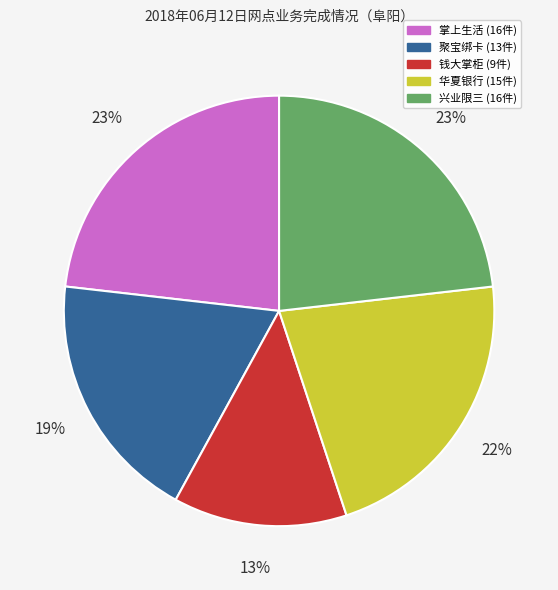

Do 掌上生活 and 聚宝绑卡 together represent more than half of the pie?

No